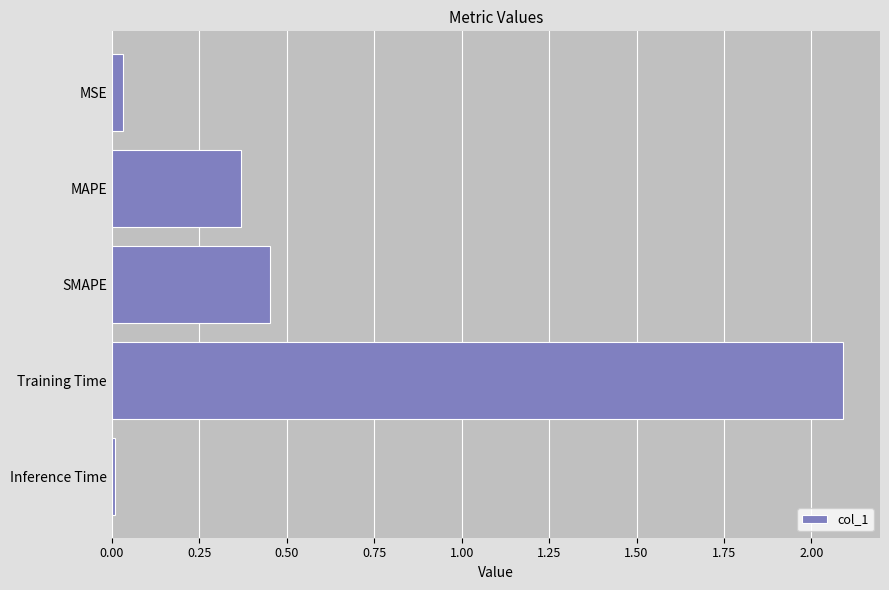

Rank the categories by value from highest to lowest.

Training Time, SMAPE, MAPE, MSE, Inference Time